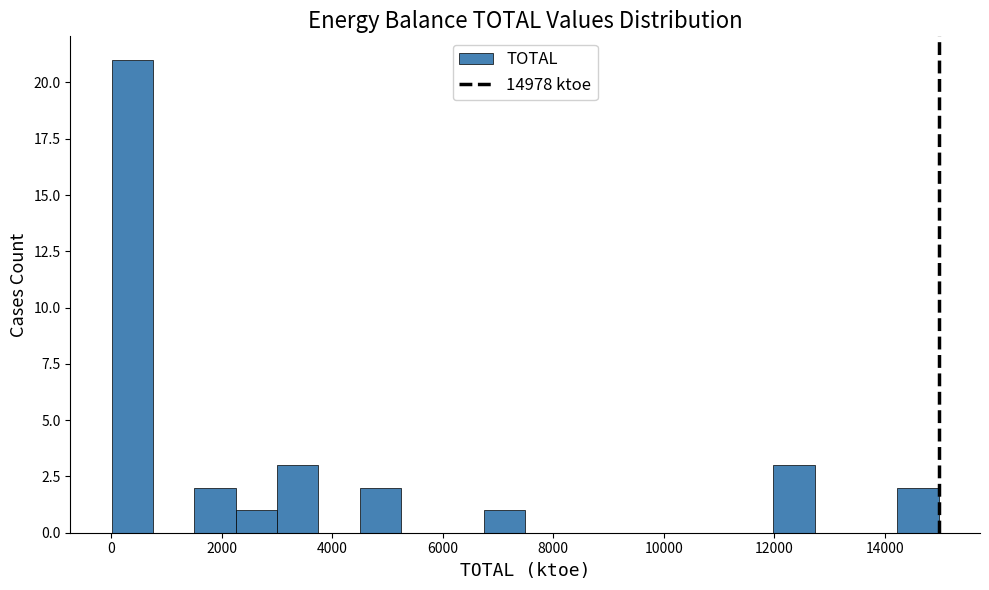

Around what value on the x-axis is the tallest bar? Give the approximate position of its centre, as read against the axis.

400